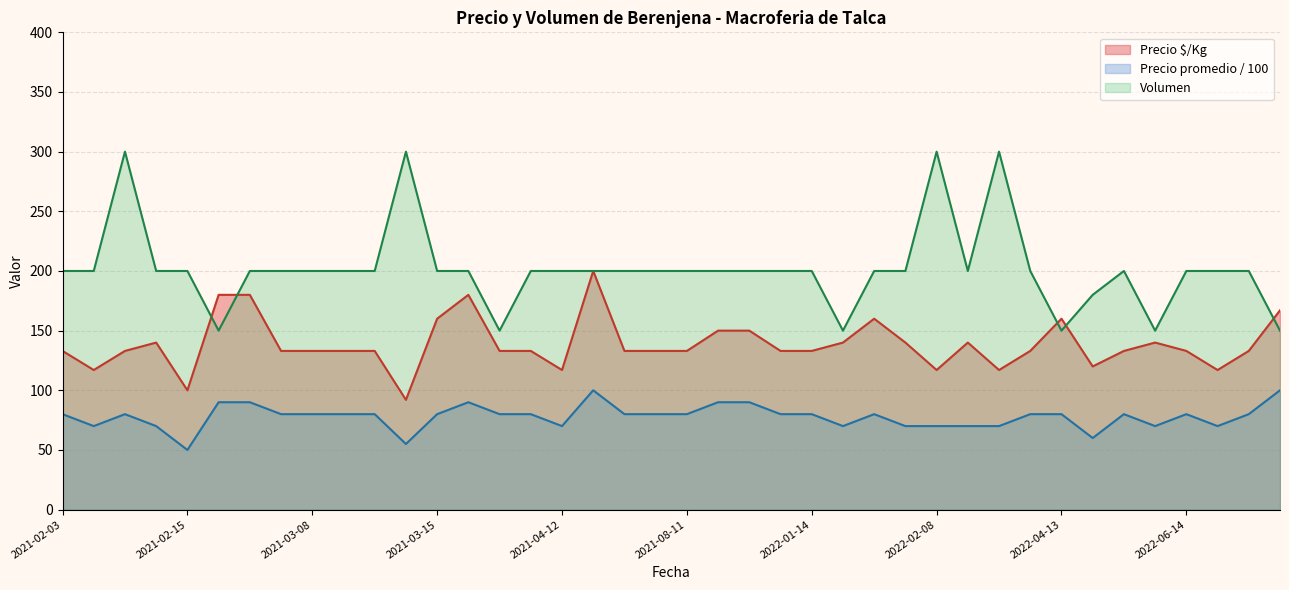

True or false: Precio $/Kg has a value of 195 at 2022-02-08.

False